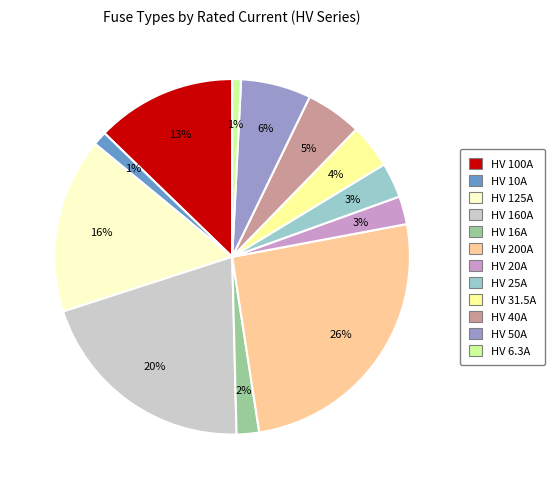

To the nearest percent, what percentage of the pie is HV 16A?

2%